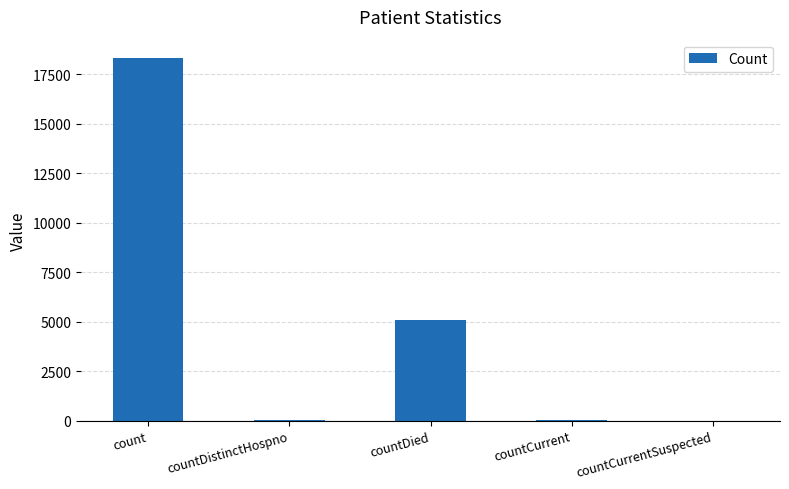

Where is the data nearest to the value 9161?

countDied